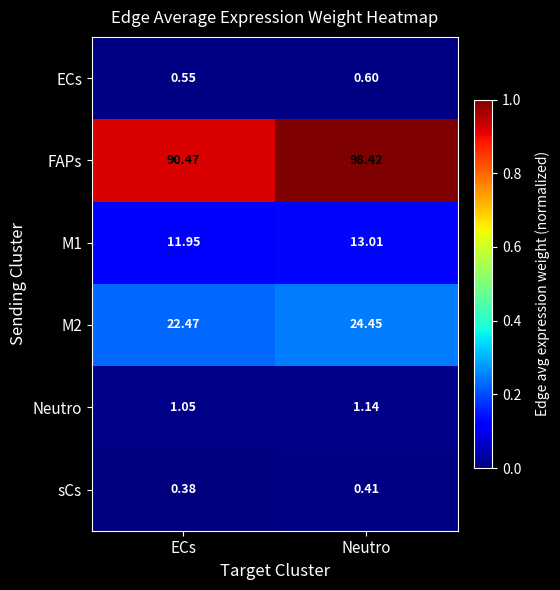

At which category is the sum across all series the highest?

Neutro